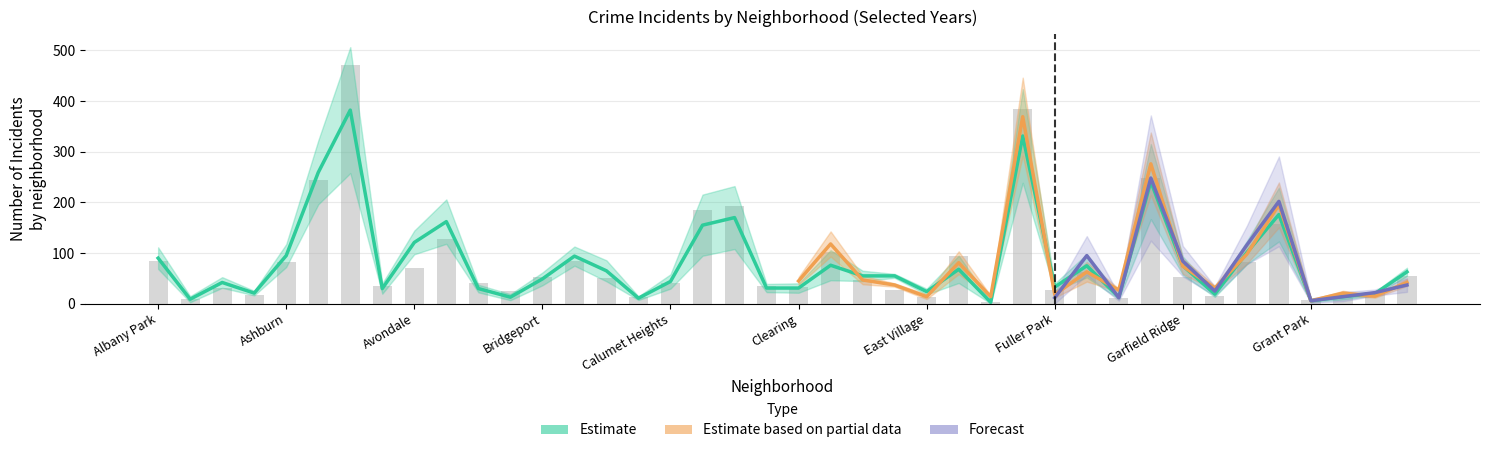

Reading left to right, extract all data points from this chart.

2023: 98	24	51	28	100	279	462	56	87	188	58	13	69	99	73	15	99	282	160	25	50	163	51	41	24	134	7	417	34	79	33	261	88	13	152	265	10	13	30	49
2018: 110	15	26	17	83	260	441	22	96	186	32	19	60	74	61	9	42	217	199	19	45	118	47	37	14	81	14	369	18	63	27	276	74	31	98	195	6	21	15	42
2024: 89	19	31	18	89	197	382	29	90	188	28	18	69	80	67	7	63	197	136	24	28	87	58	30	19	129	11	270	12	95	12	248	84	25	116	202	6	14	22	37
2020: 84	10	32	18	82	245	470	35	70	128	40	25	53	85	50	13	41	185	192	36	33	102	46	28	13	95	3	385	28	62	12	249	53	16	83	157	8	12	24	54
2015: 90	9	42	21	95	259	382	30	121	162	30	13	49	94	65	11	44	155	170	31	31	76	55	55	24	68	3	331	33	75	13	241	75	19	101	176	6	14	20	63
2019: 71	20	35	15	75	210	414	34	78	146	25	20	42	63	69	12	47	201	207	27	31	99	34	13	19	90	8	308	23	77	12	247	60	18	76	177	8	18	12	27